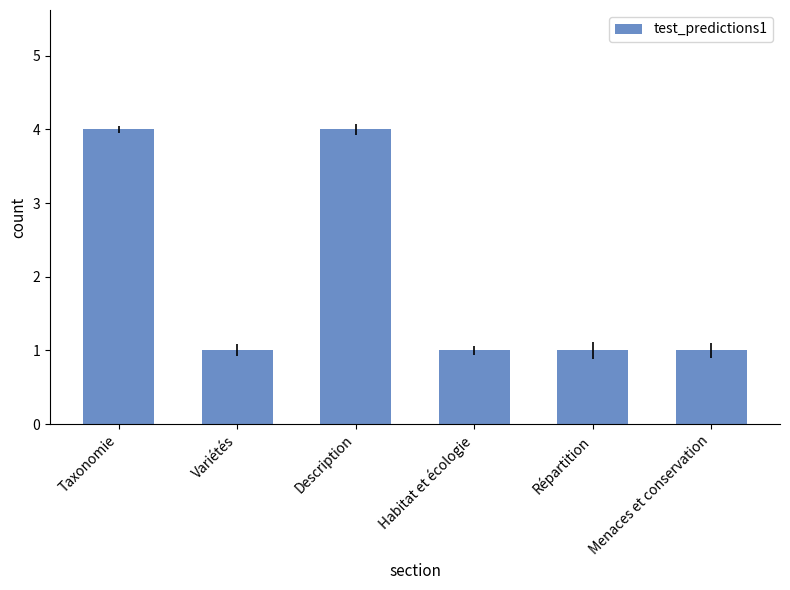

What is the greatest value displayed?

4